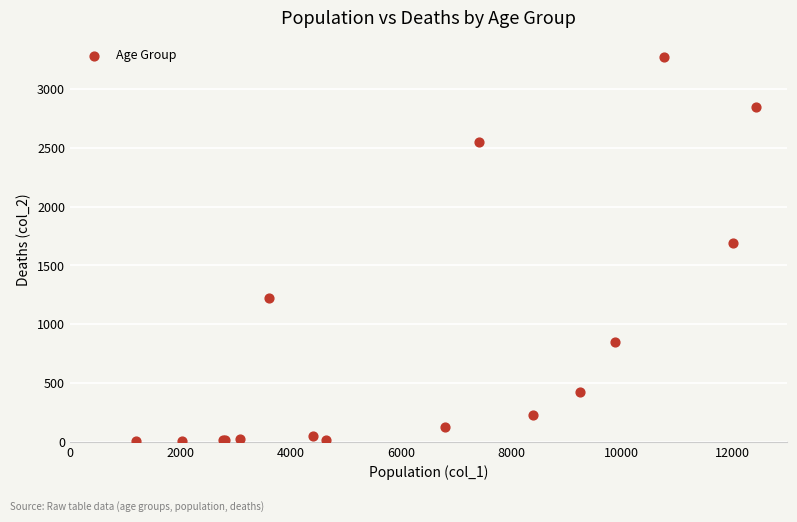

What Y value in the scatter plot is closest to 1638?

1690